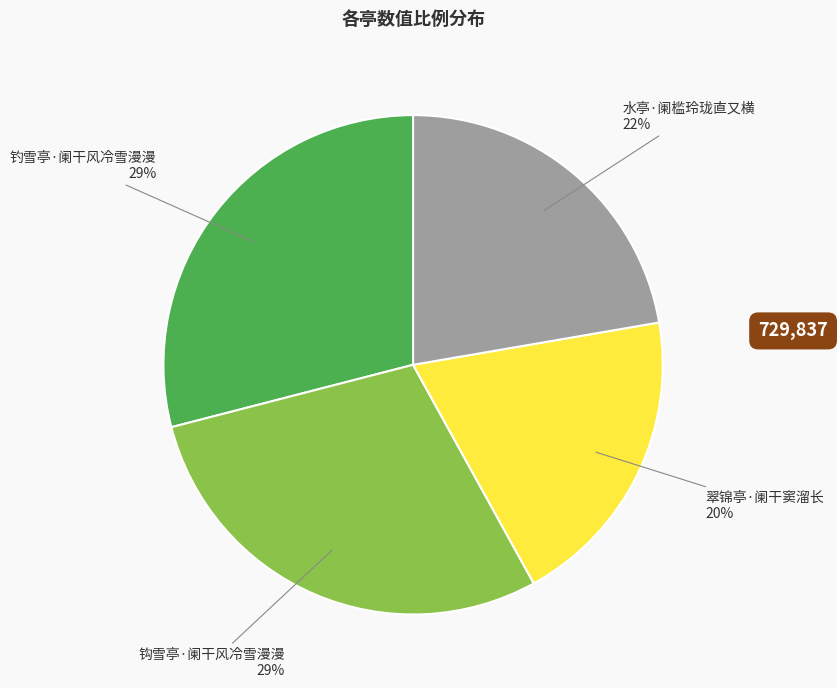

To the nearest percent, what is the combined percentage of 翠锦亭·阑干窦溜长 and 钓雪亭·阑干风冷雪漫漫?

49%